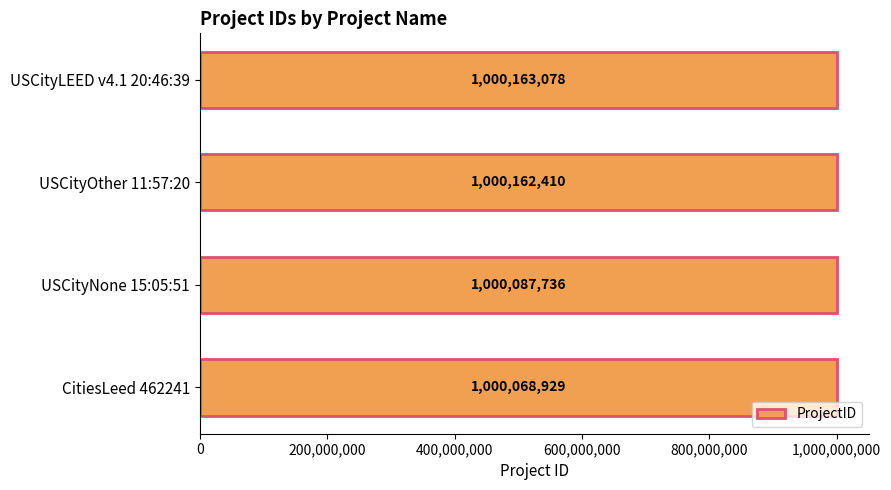

Rank the categories by value from highest to lowest.

USCityLEED v4.1 20:46:39, USCityOther 11:57:20, USCityNone 15:05:51, CitiesLeed 462241